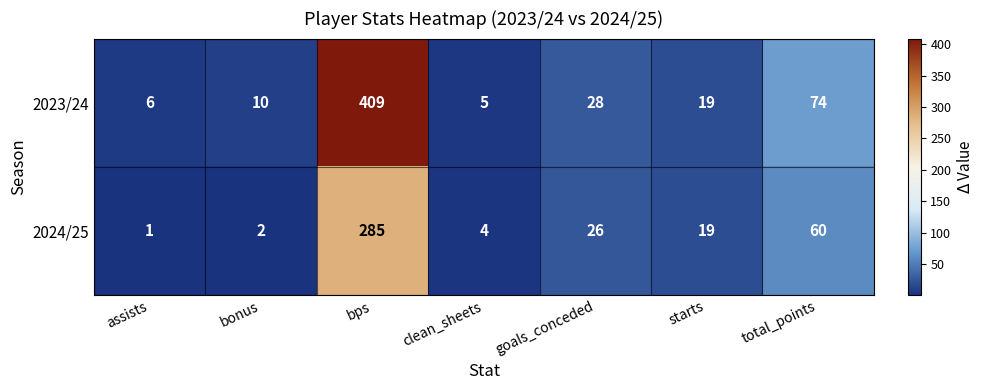

What is the sum of the 2024/25 values at bps and total_points?

345